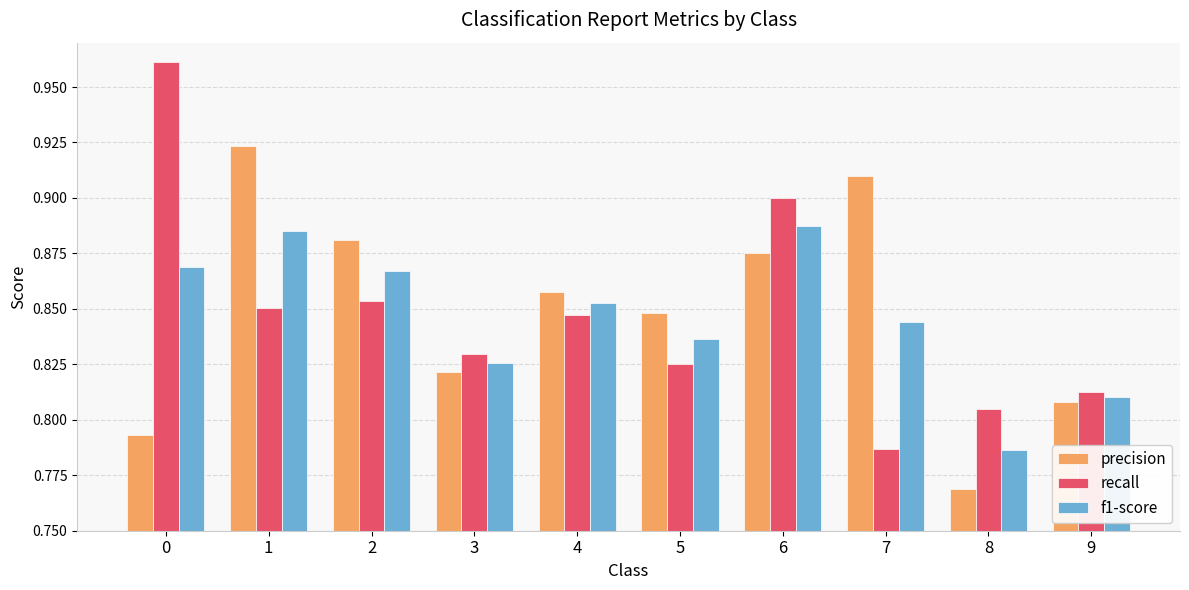

At which label is recall closest to 0?

7